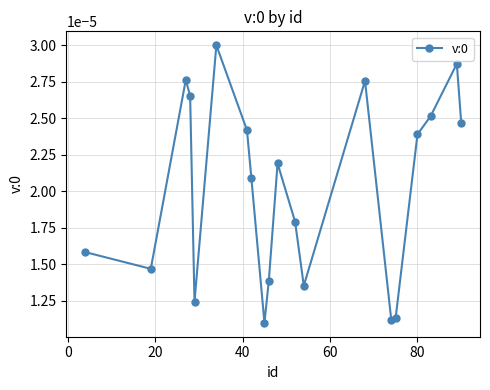

True or false: there are more than 1 points higher than both neighbors.

True